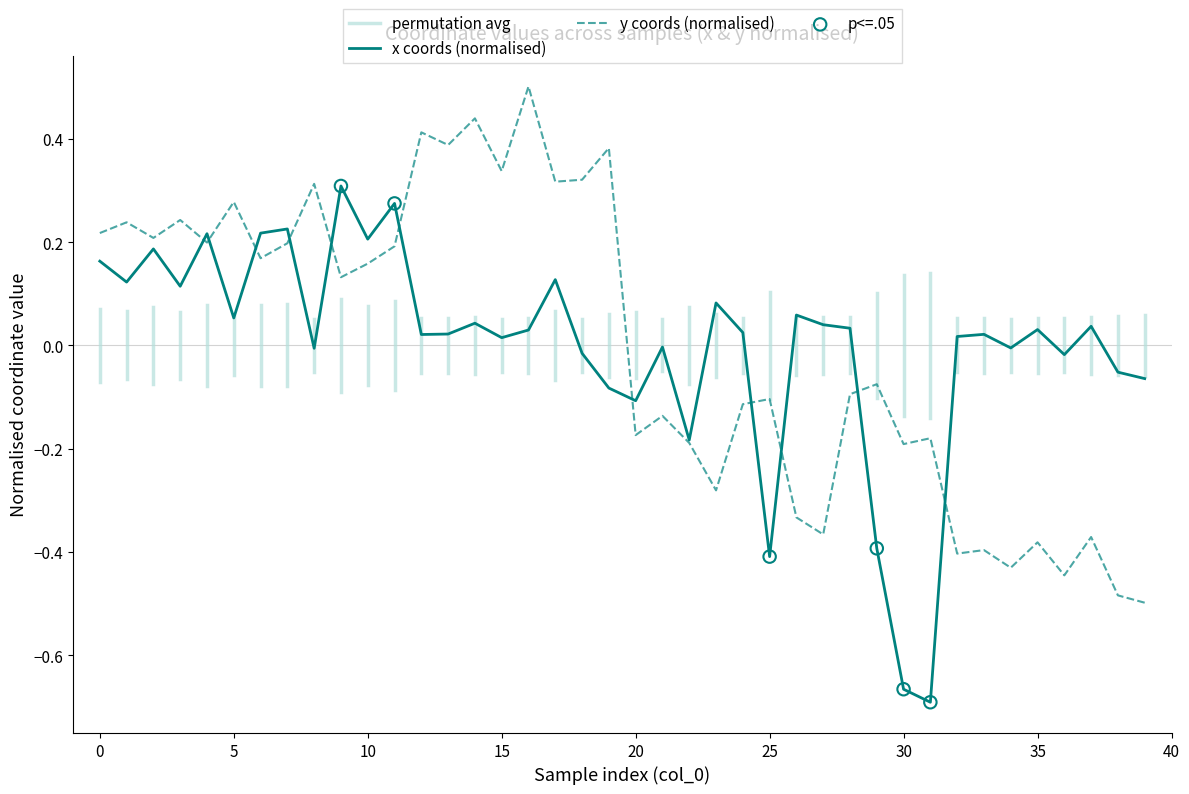

Which series contains the lowest Y value?

x